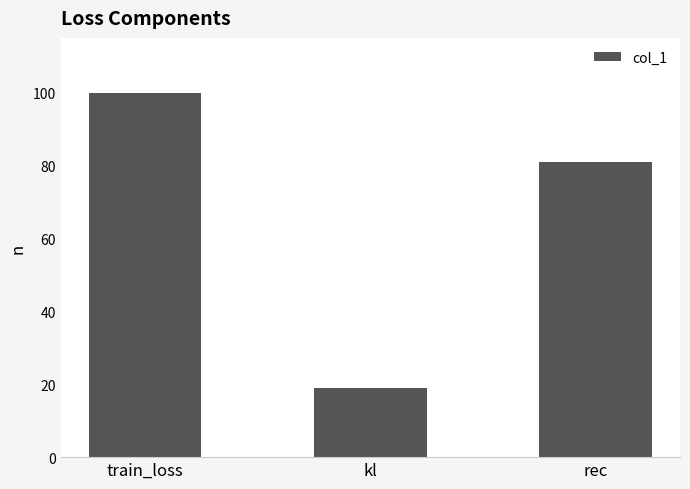

Reading right to left, list all the values displayed in this chart.

80.9	19.0	99.9